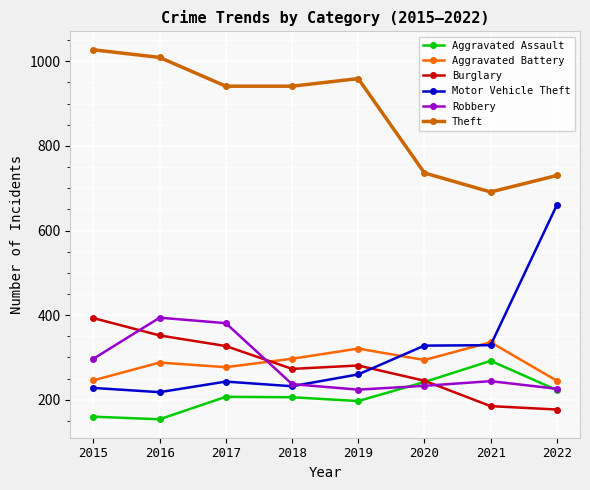

At how many categories does at least one series exceed 892?

5